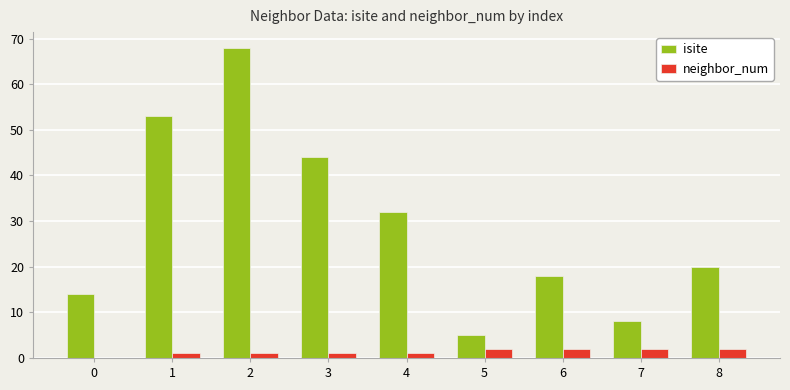

True or false: neighbor_num has a value of 1 at 1.

True